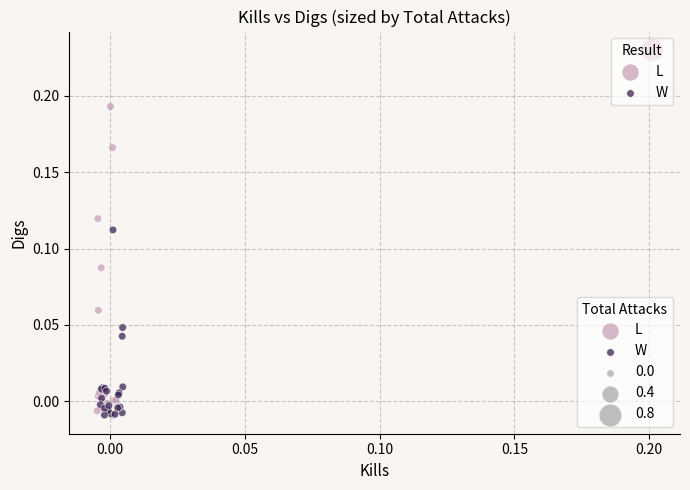

Which series contains the highest Y value?

L